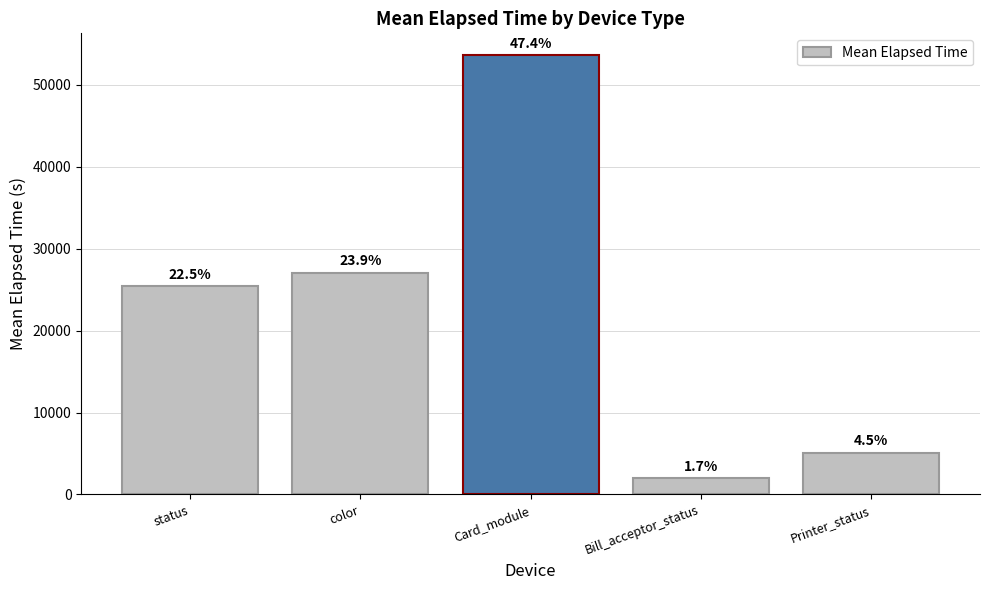

Where is the data nearest to the value 27767?

color